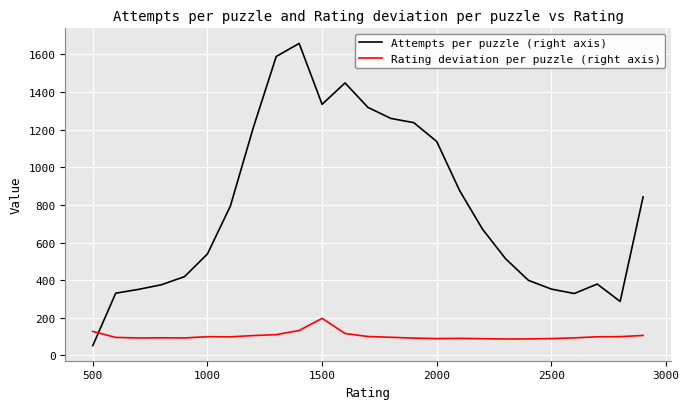

What is the difference between the maximum and minimum values in the Rating deviation per puzzle (right axis) series?

109.5